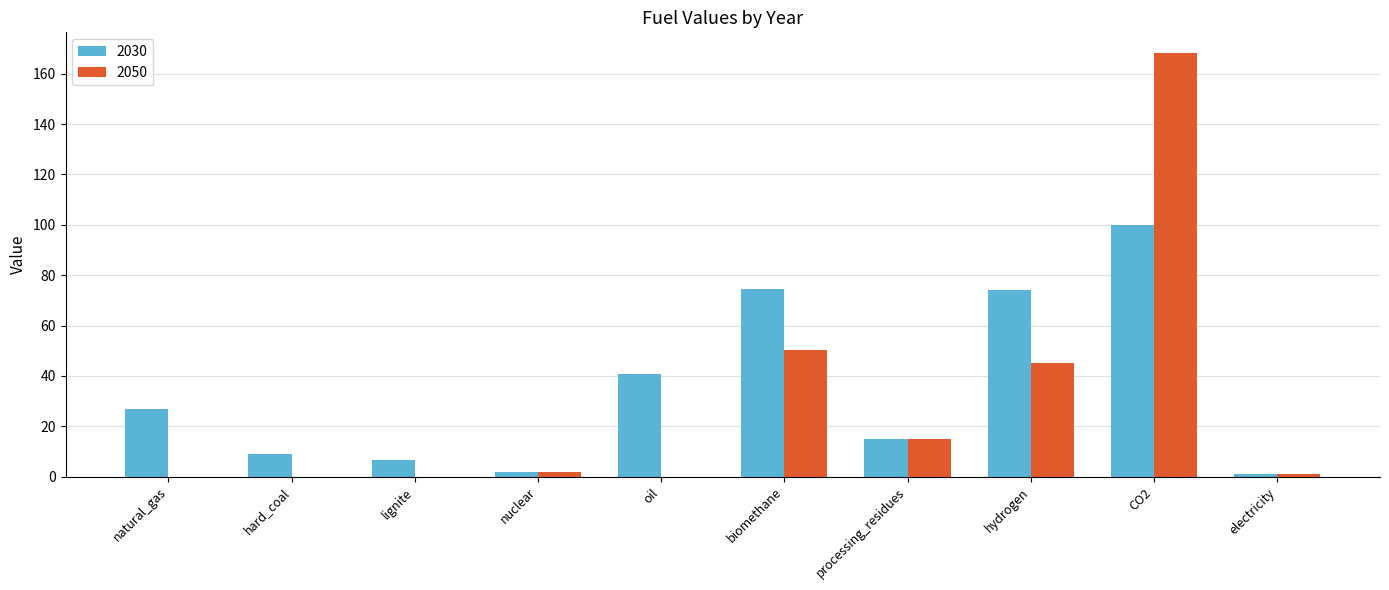

The value of 2050 at lignite is -85.1. True or false?

False